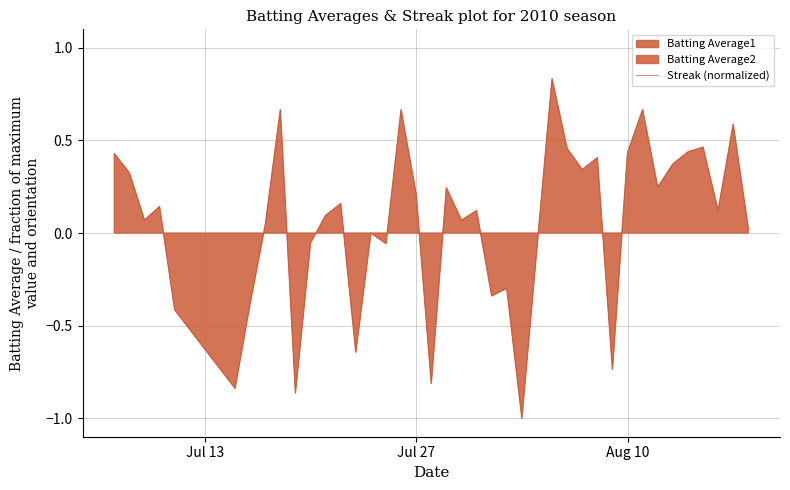

What is the lowest value of the Streak (normalized) series?

-1.0